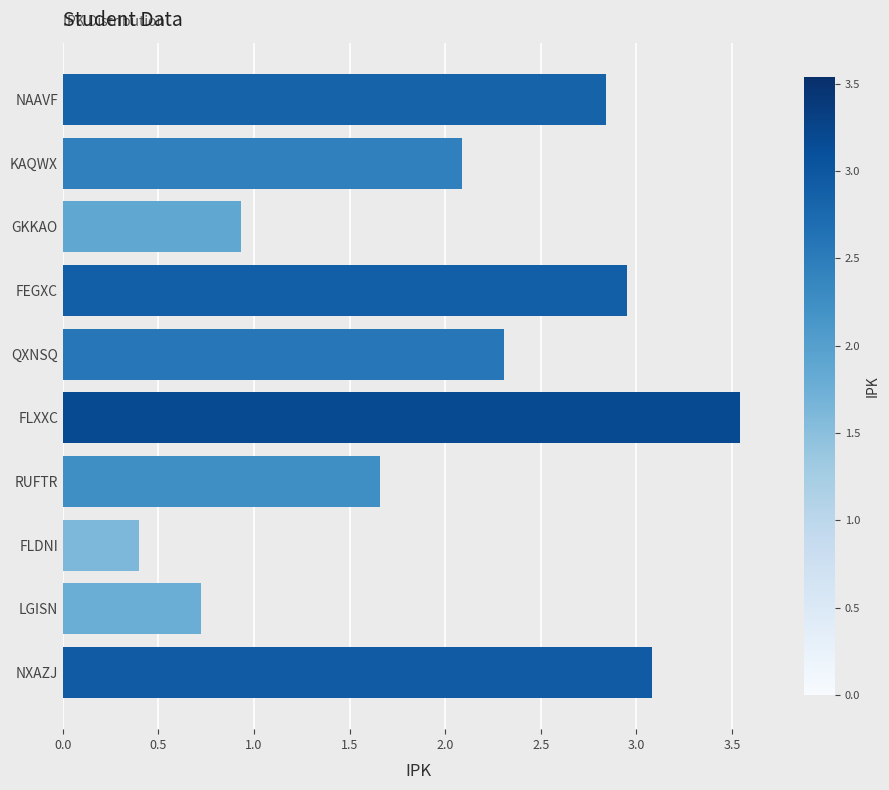

What is the ratio of the value at FLXXC to the value at FEGXC?

1.2